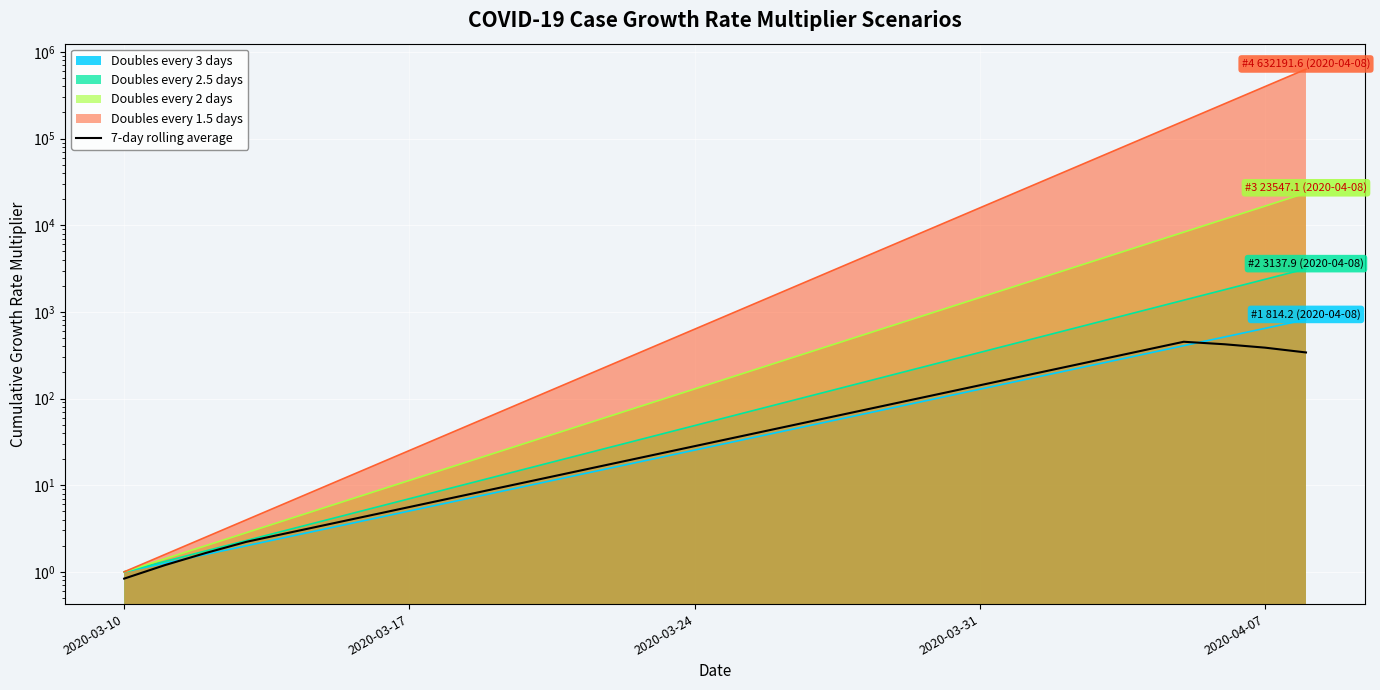

Reading left to right, extract all data points from this chart.

0.8	1.2	1.6	2.2	2.8	3.5	4.4	5.6	7.1	8.9	11.2	14.1	17.8	22.4	28.2	35.6	44.8	56.5	71.1	89.6	112.9	142.3	179.3	225.9	284.6	358.6	451.9	422.8	386.2	340.0